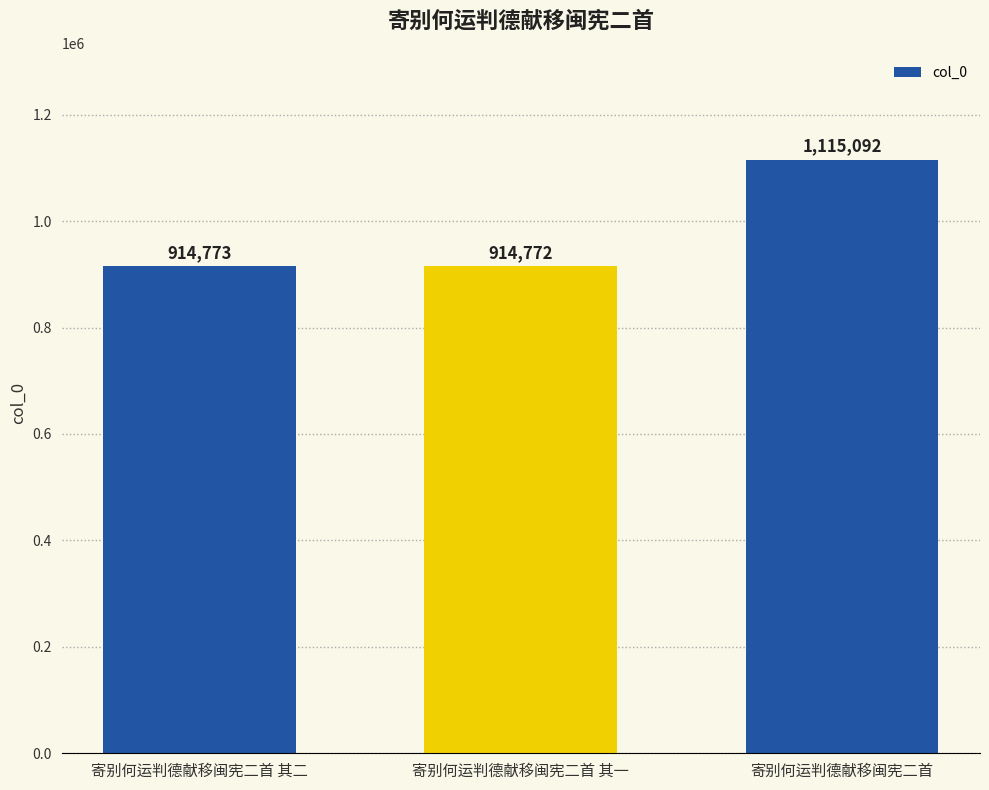

What is the difference between the maximum and minimum values?

200320